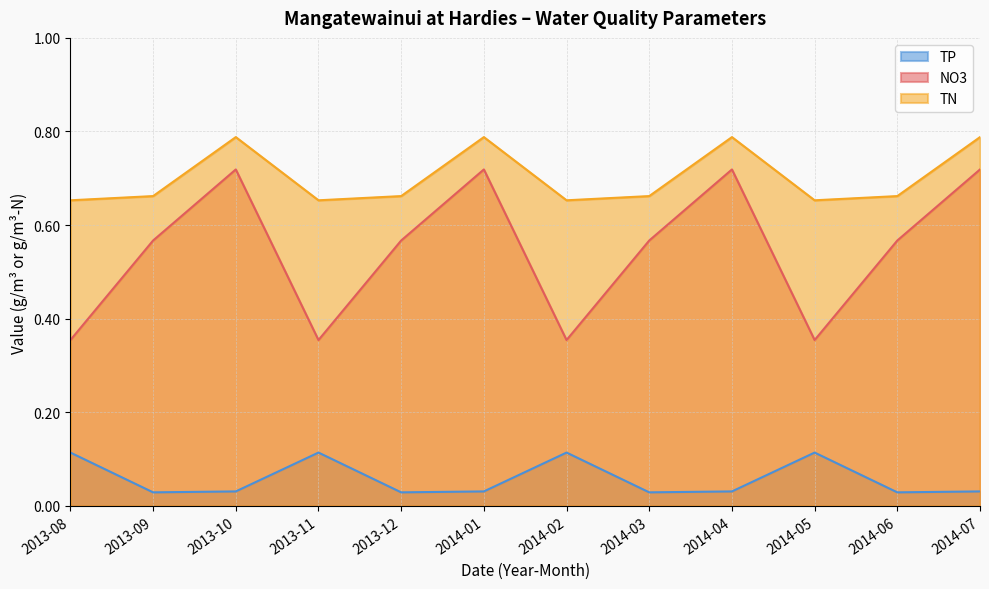

Rank the series at 2014-07 from highest to lowest value.

TN, NO3, TP